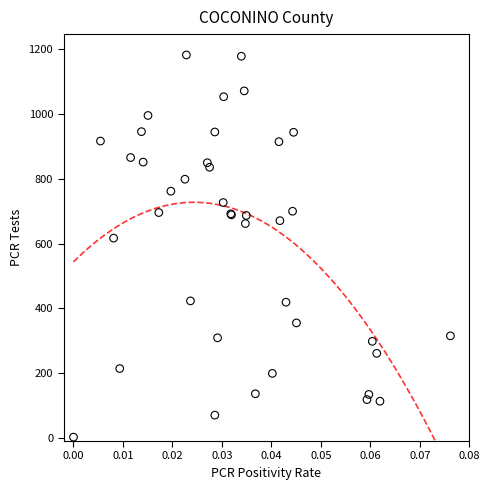

What Y value in the scatter plot is closest to 592?

617